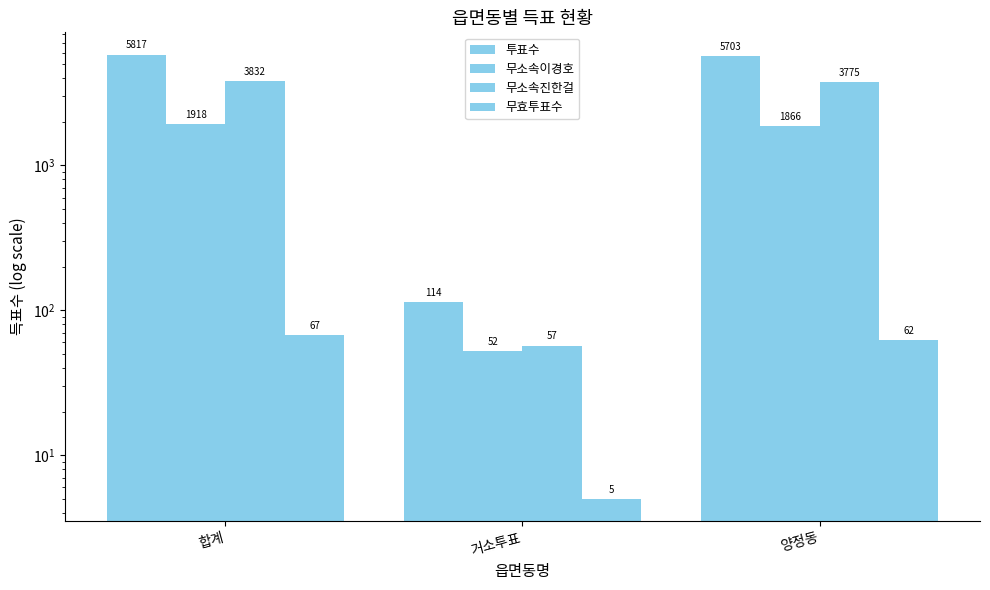

At which category does the chart reach its minimum across all series?

거소투표